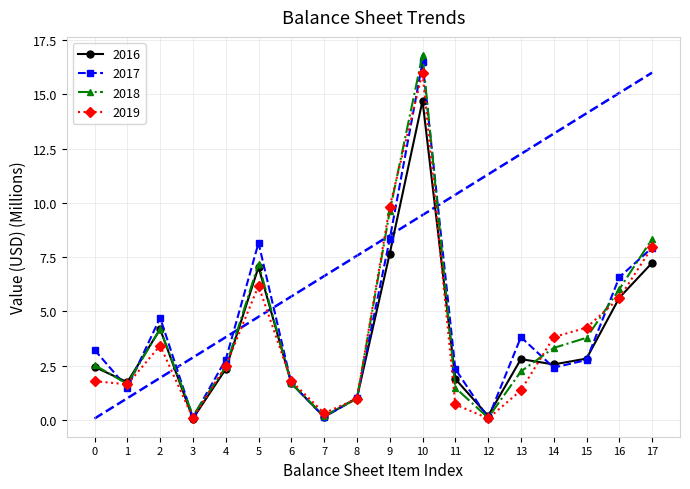

Does the chart have visible grid lines?

Yes